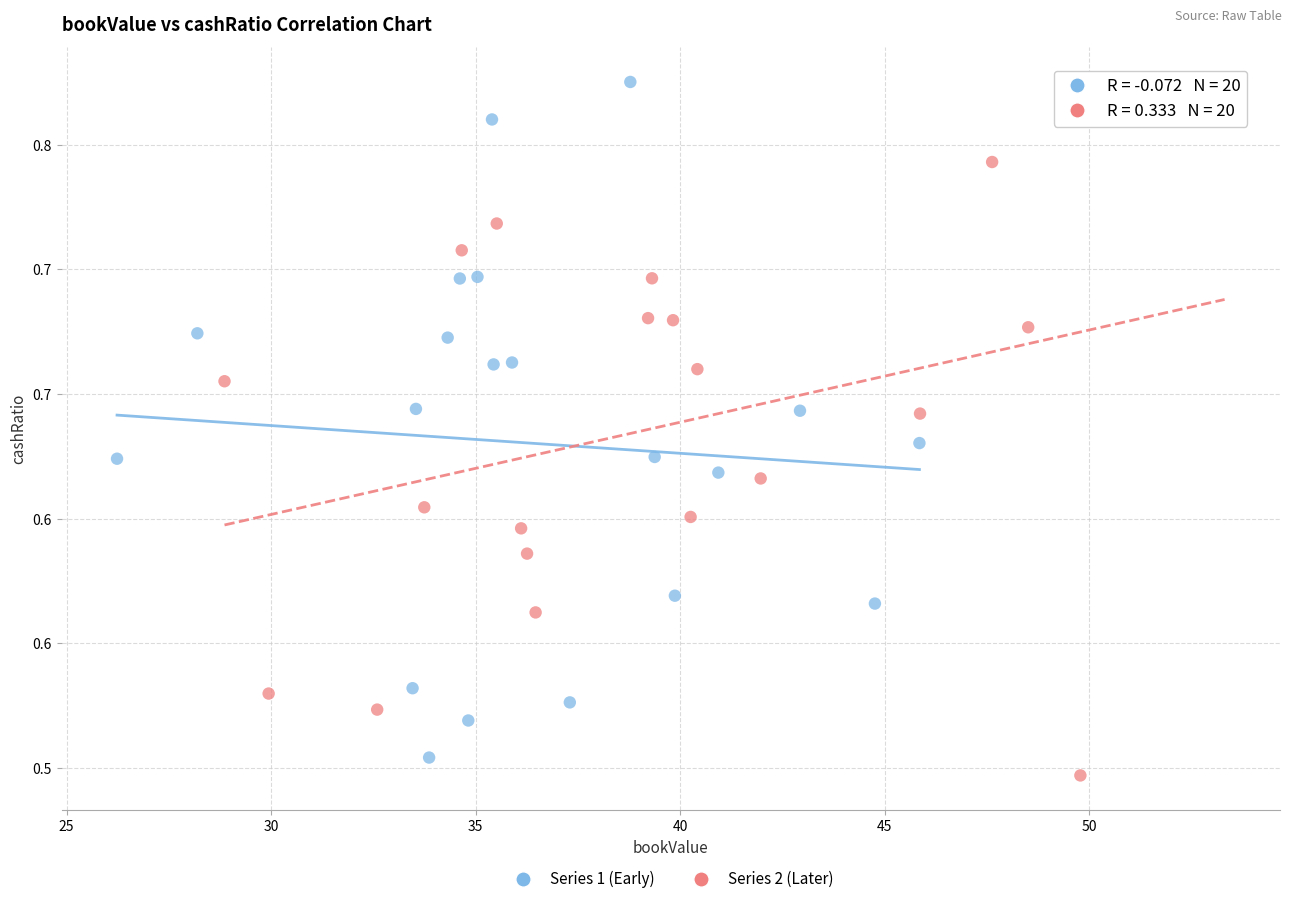

What are all the series names shown in the legend?

Series 1 (Early), Series 2 (Later)